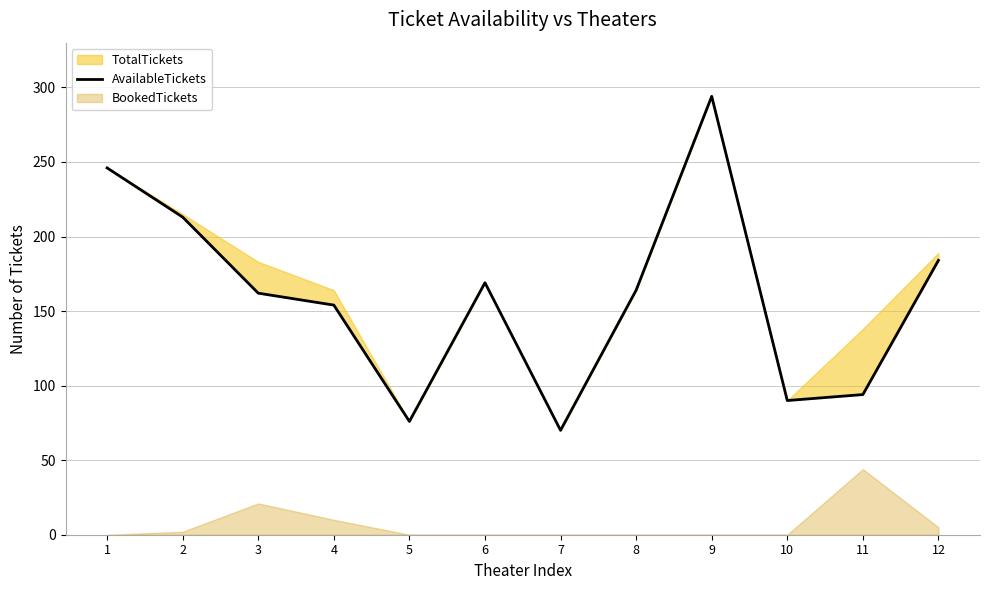

Which has a higher value, 4 or 11?

4